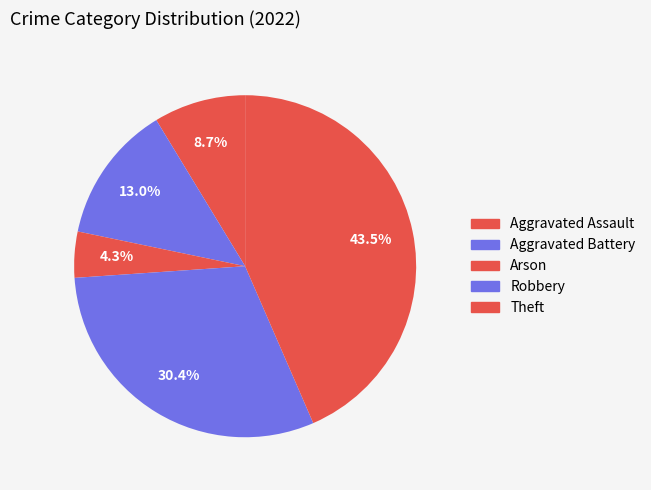

How many slices are in this pie chart?

5